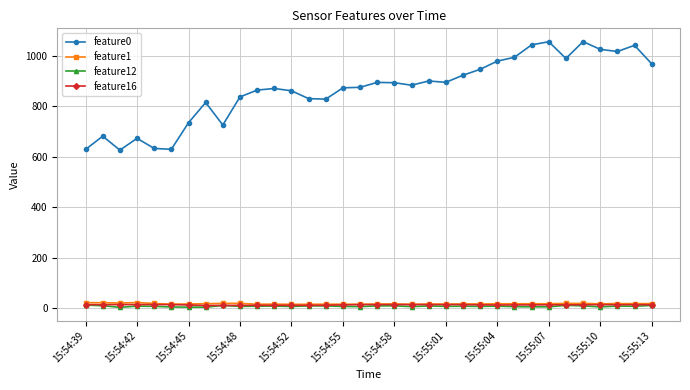

Which series has the largest total across all categories?

feature0